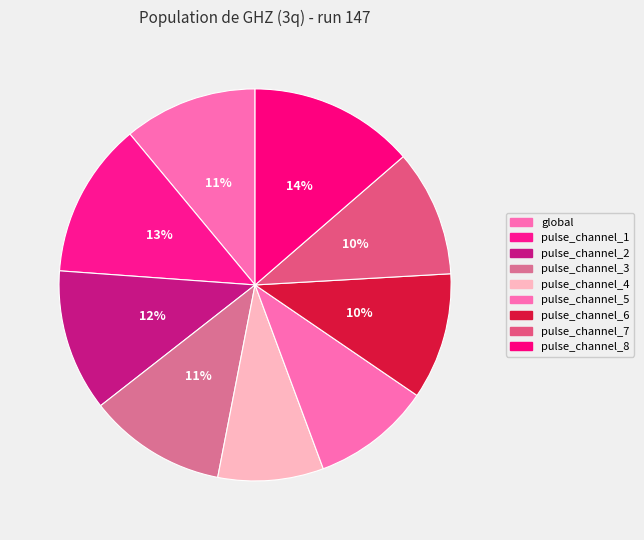

Count the number of slices in the pie.

9